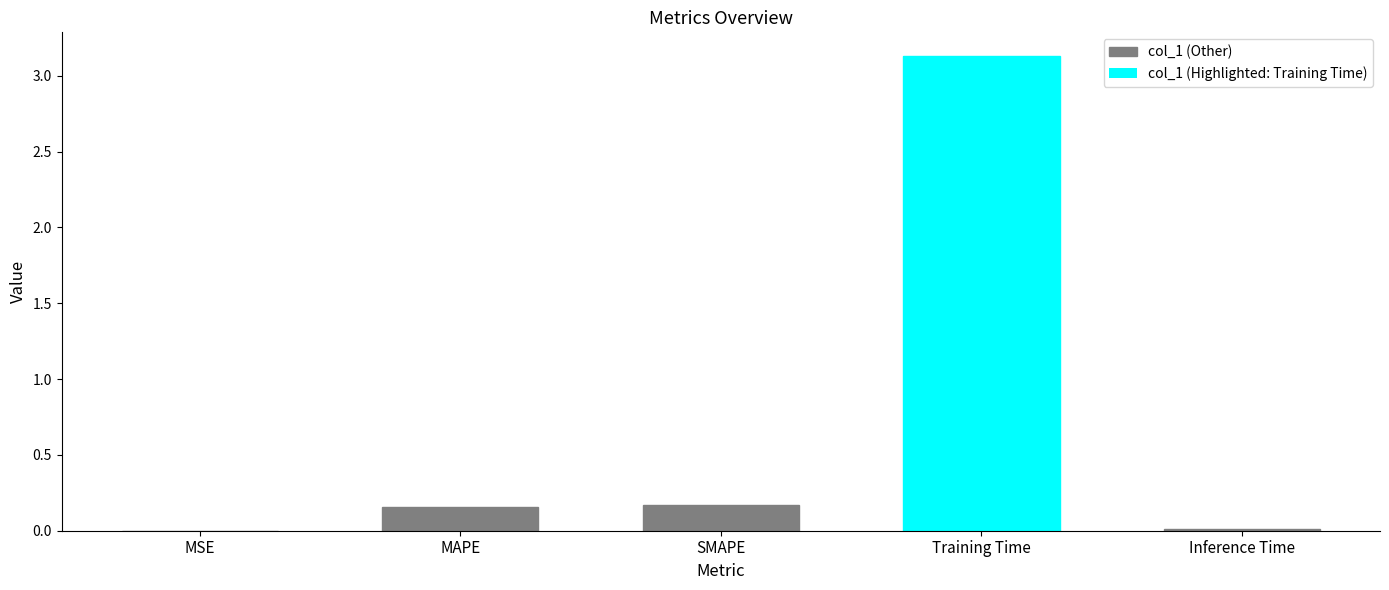

What is the change in value from SMAPE to Training Time?

+3.0